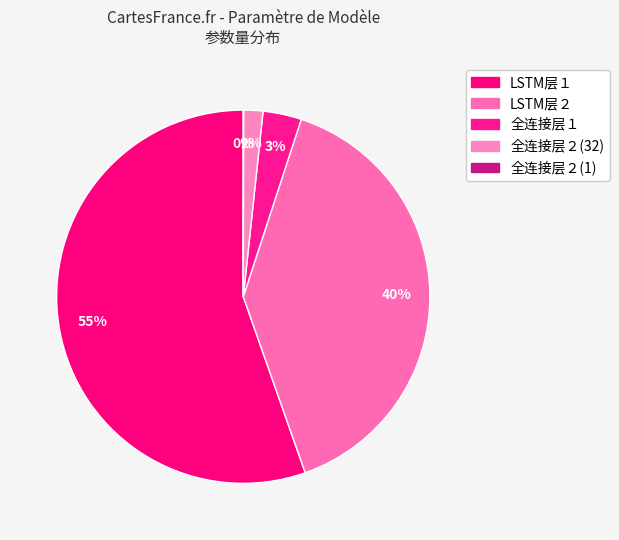

Which category has the smallest portion of the pie?

全连接层２(1)